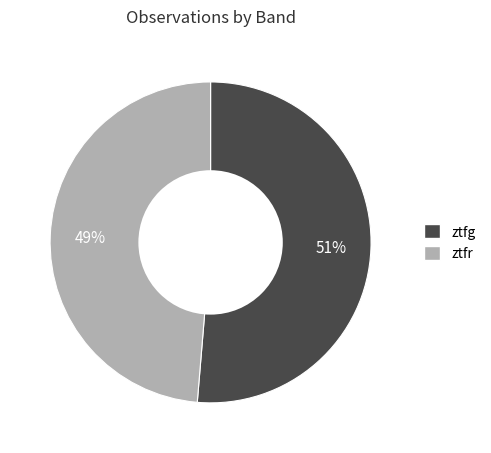

To the nearest percent, what percentage of the pie is ztfg?

51%